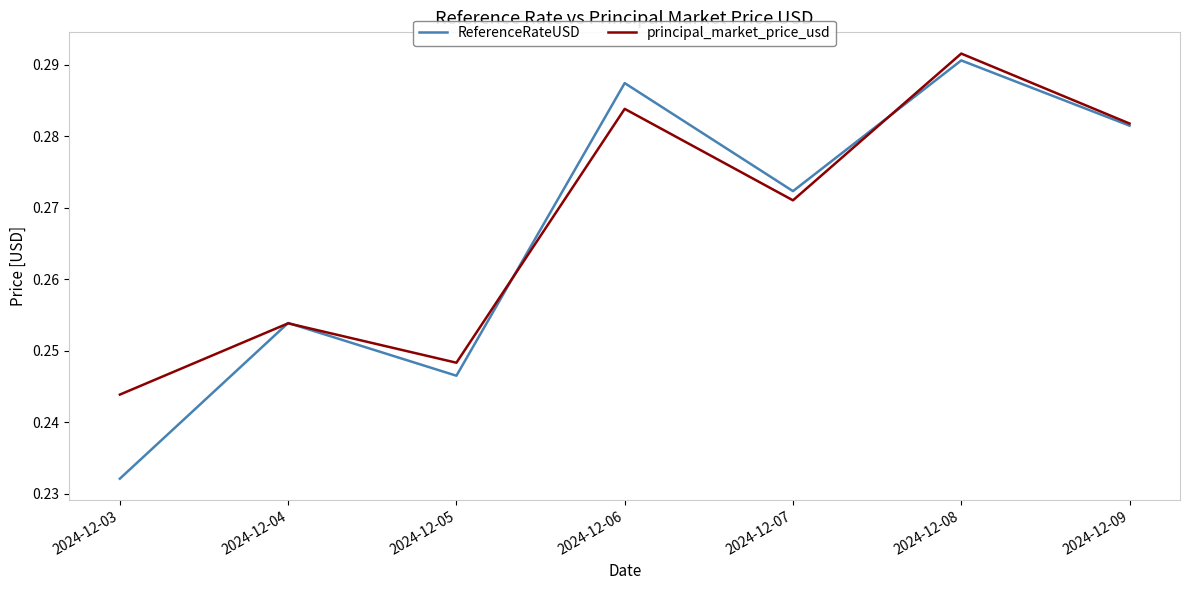

Which series has the widest spread of values?

ReferenceRateUSD